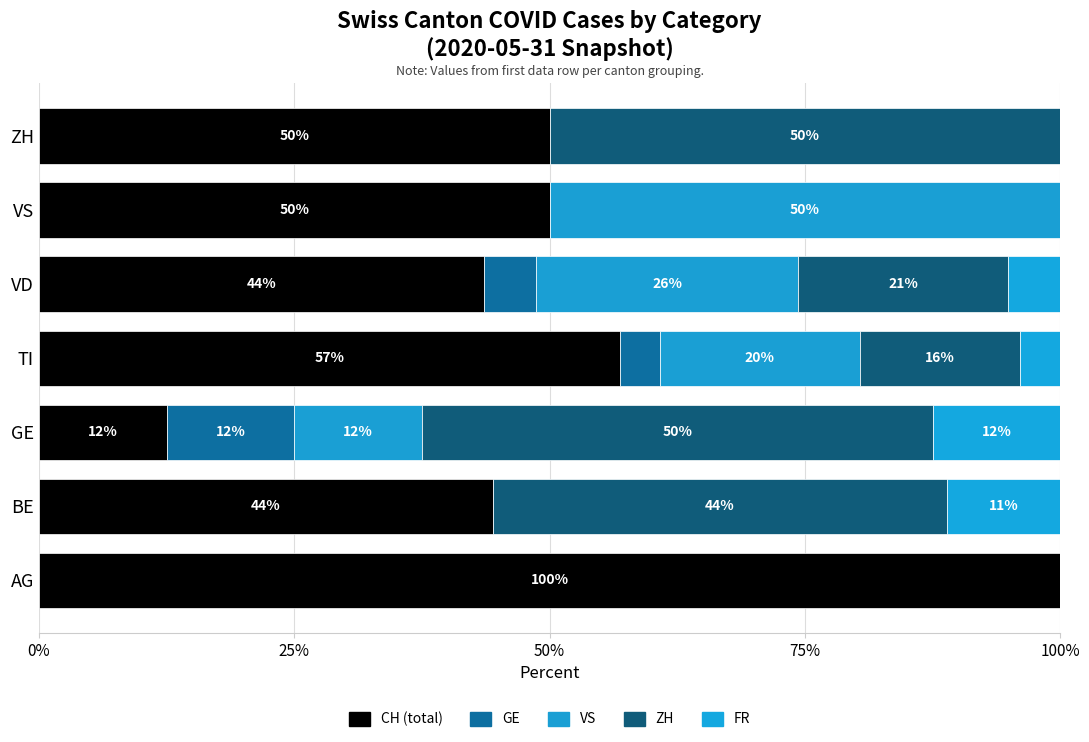

Reading left to right, what are all the values shown in this chart?

CH (total): 100.0	44.4	12.5	56.9	43.6	50.0	50.0
GE: 0.0	0.0	12.5	3.9	5.1	0.0	0.0
VS: 0.0	0.0	12.5	19.6	25.6	50.0	0.0
ZH: 0.0	44.4	50.0	15.7	20.5	0.0	50.0
FR: 0.0	11.1	12.5	3.9	5.1	0.0	0.0